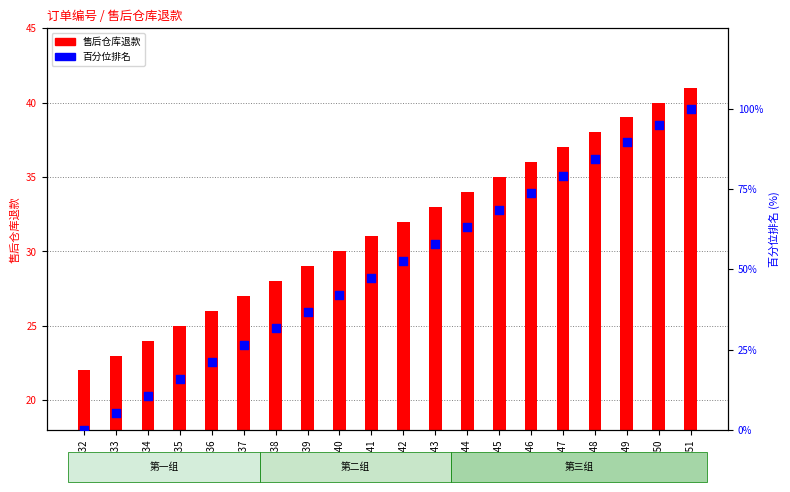

What is the total value across all series at w1251?

141.0